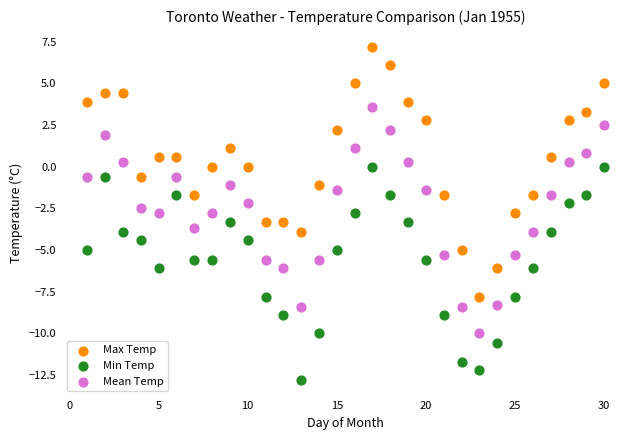

Which series has the largest Y range (max minus min)?

Max Temp